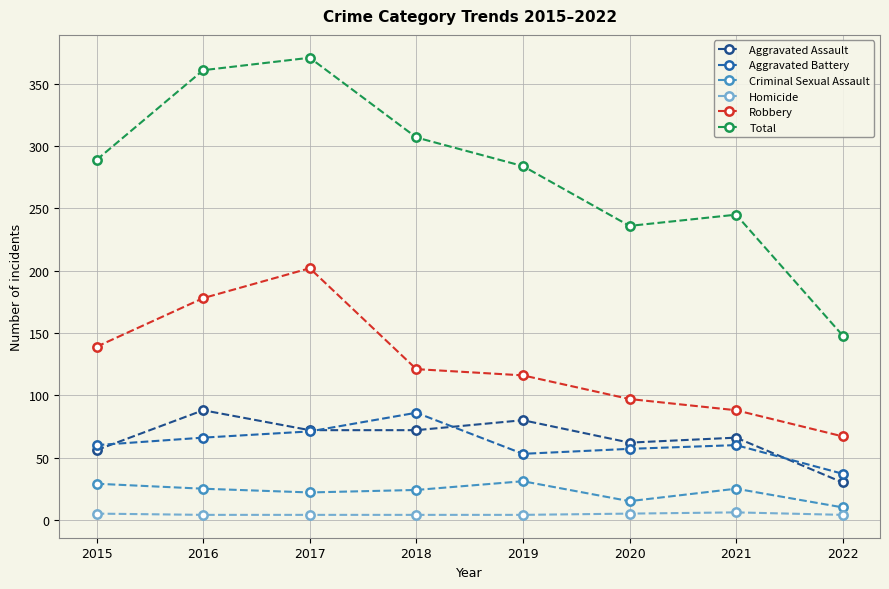

What value does the Total series have at 2019, to the nearest 10?

280